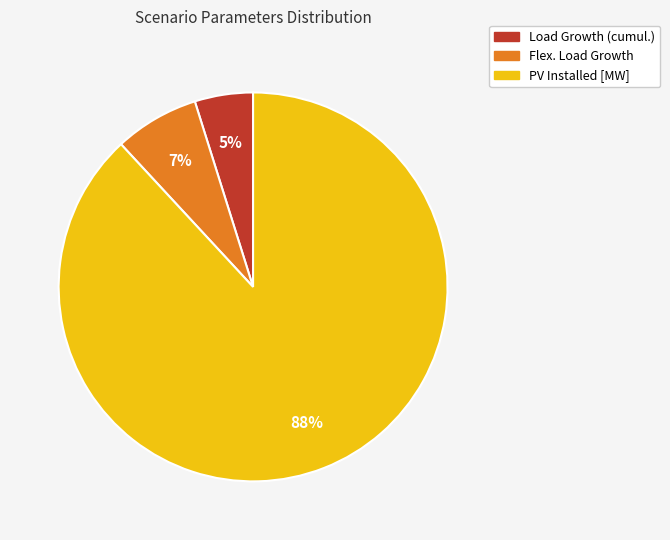

Is the sum of Flex. Load Growth and Load Growth (cumul.) greater than half?

No